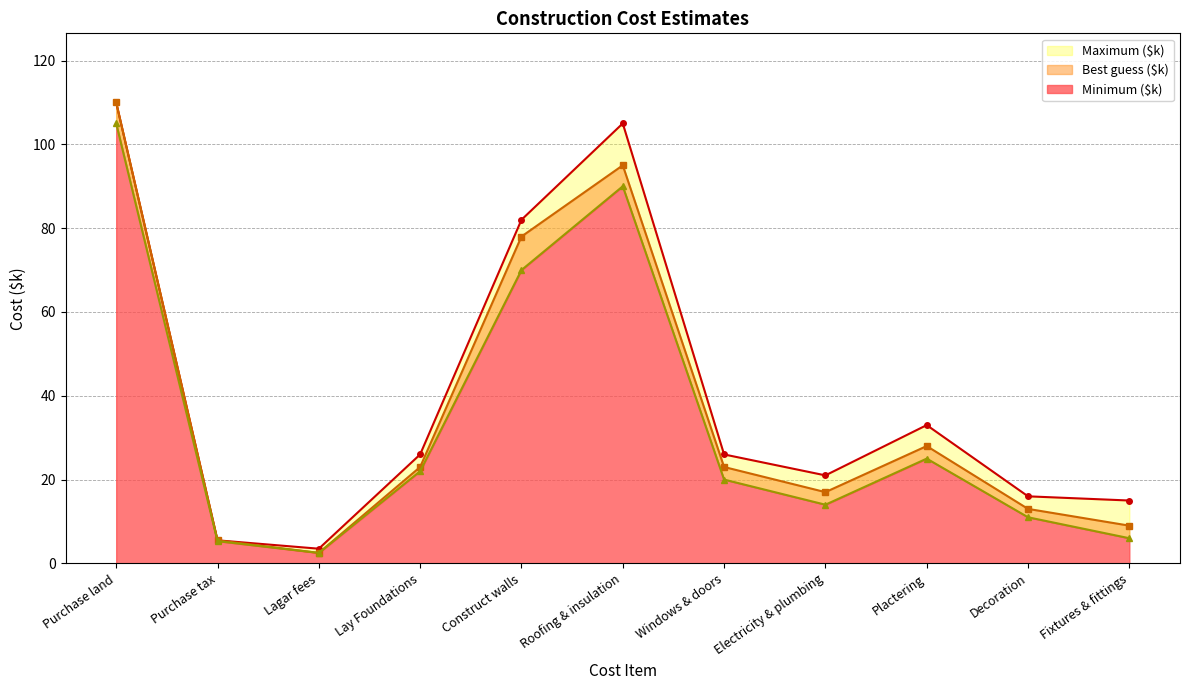

True or false: Minimum ($k) and Best guess ($k) cross at least once.

False